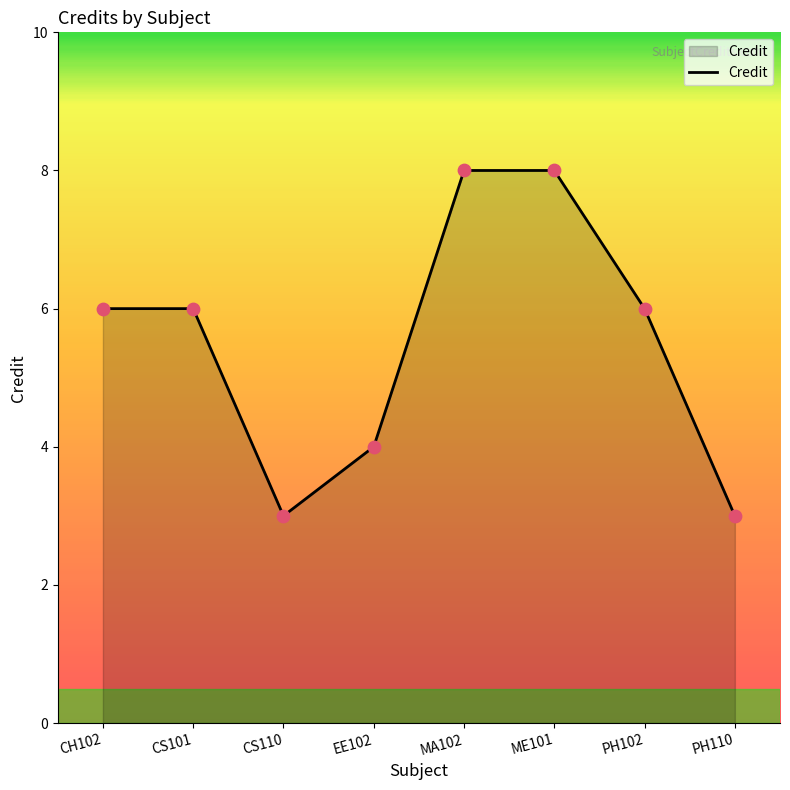

Approximately how many times larger is the value at EE102 compared to PH102?

0.7